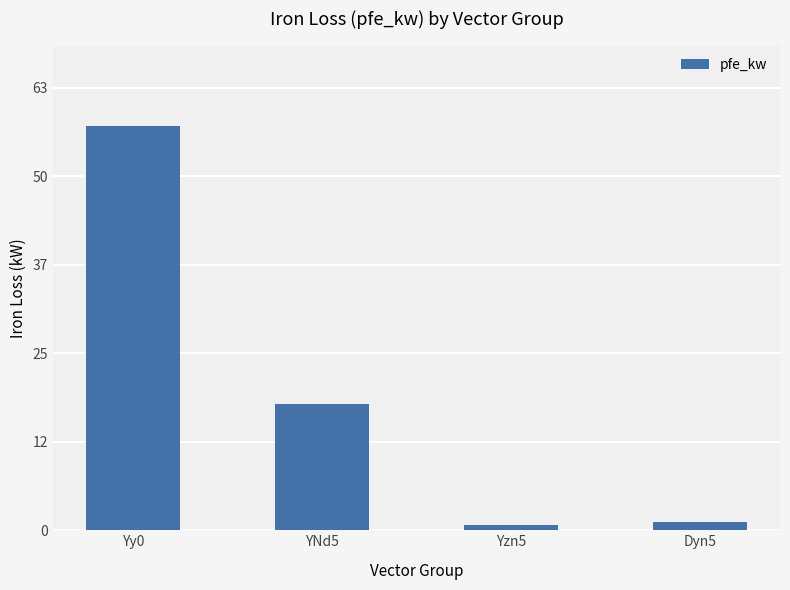

Are the bars grouped side by side (vs. stacked)?

No